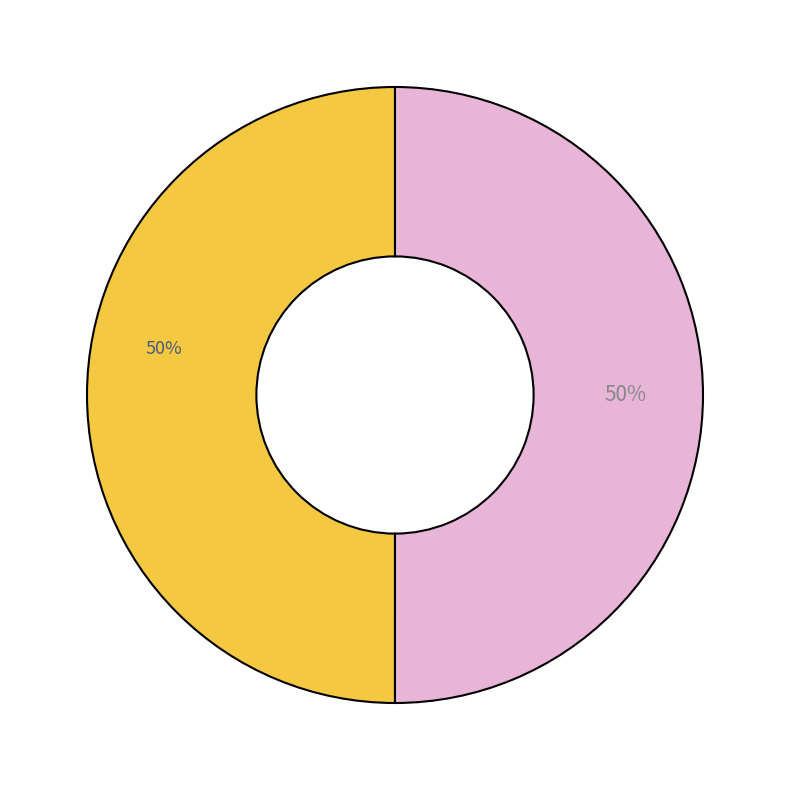

To the nearest percent, what is the average slice percentage?

50%